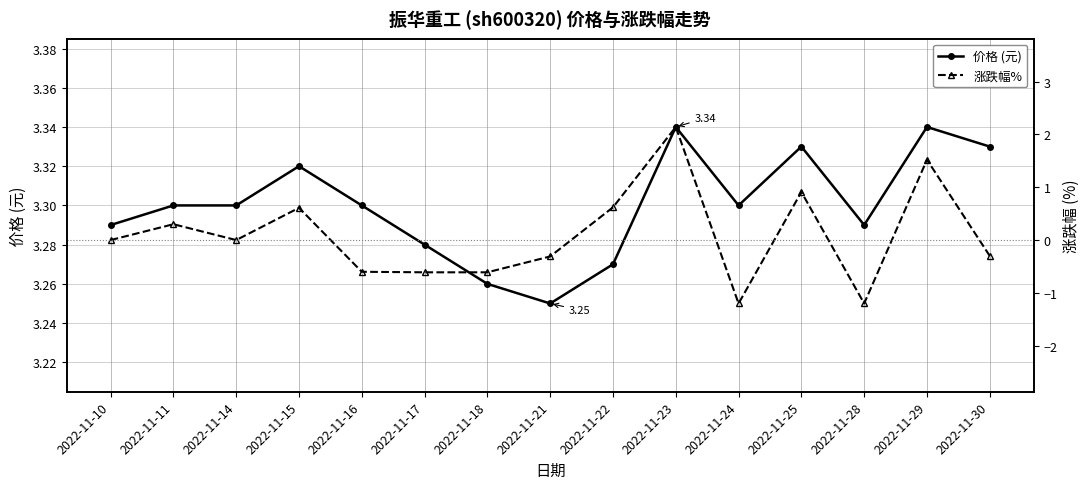

How many data points does each series have?

15